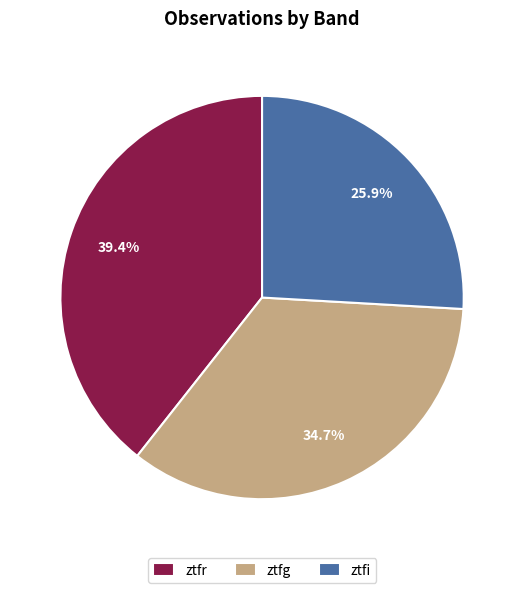

Is there any slice that represents more than half of the pie?

No